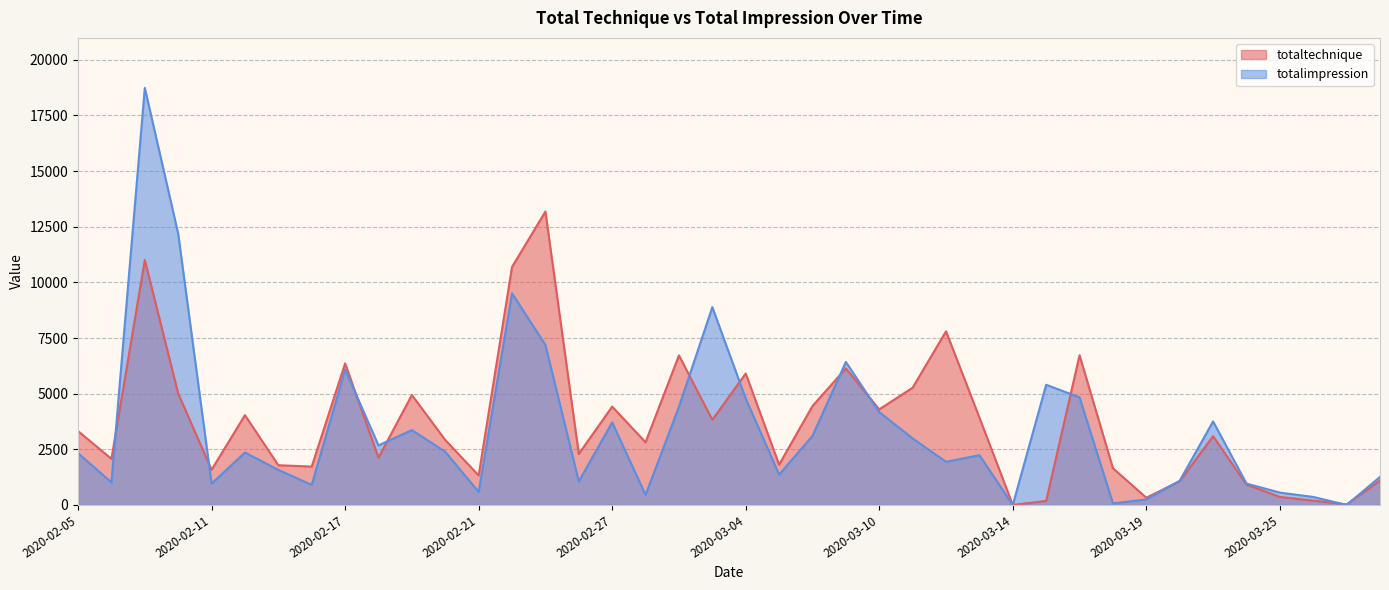

How many data points in totalimpression are above 2355?

19